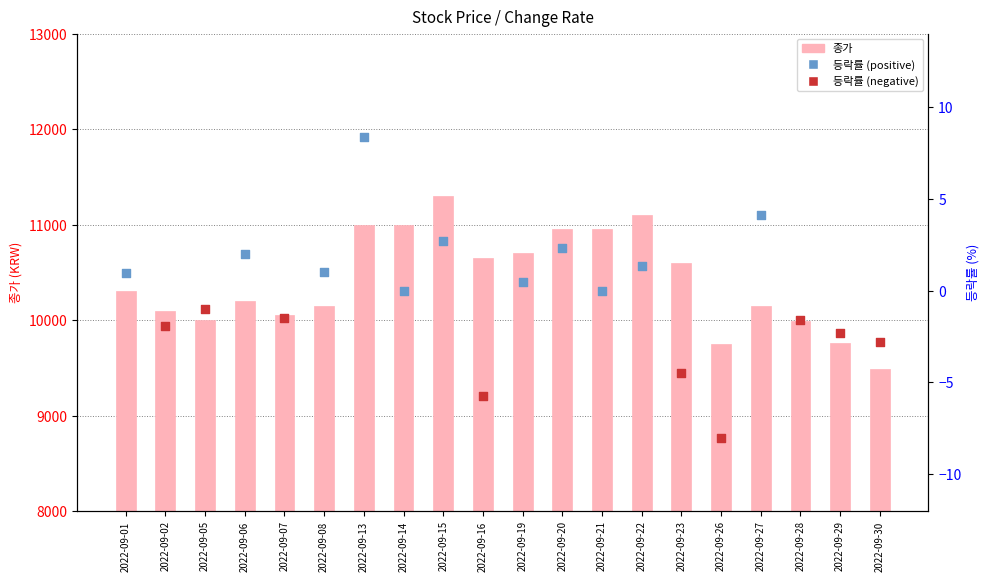

Which has a higher value, 2022-09-14 or 2022-09-08?

2022-09-14